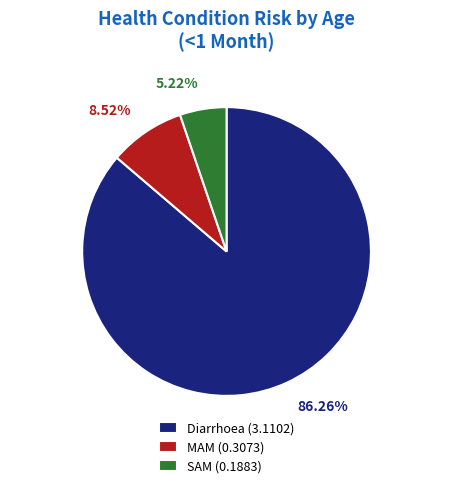

Rank the categories by value from lowest to highest.

SAM, MAM, Diarrhoea